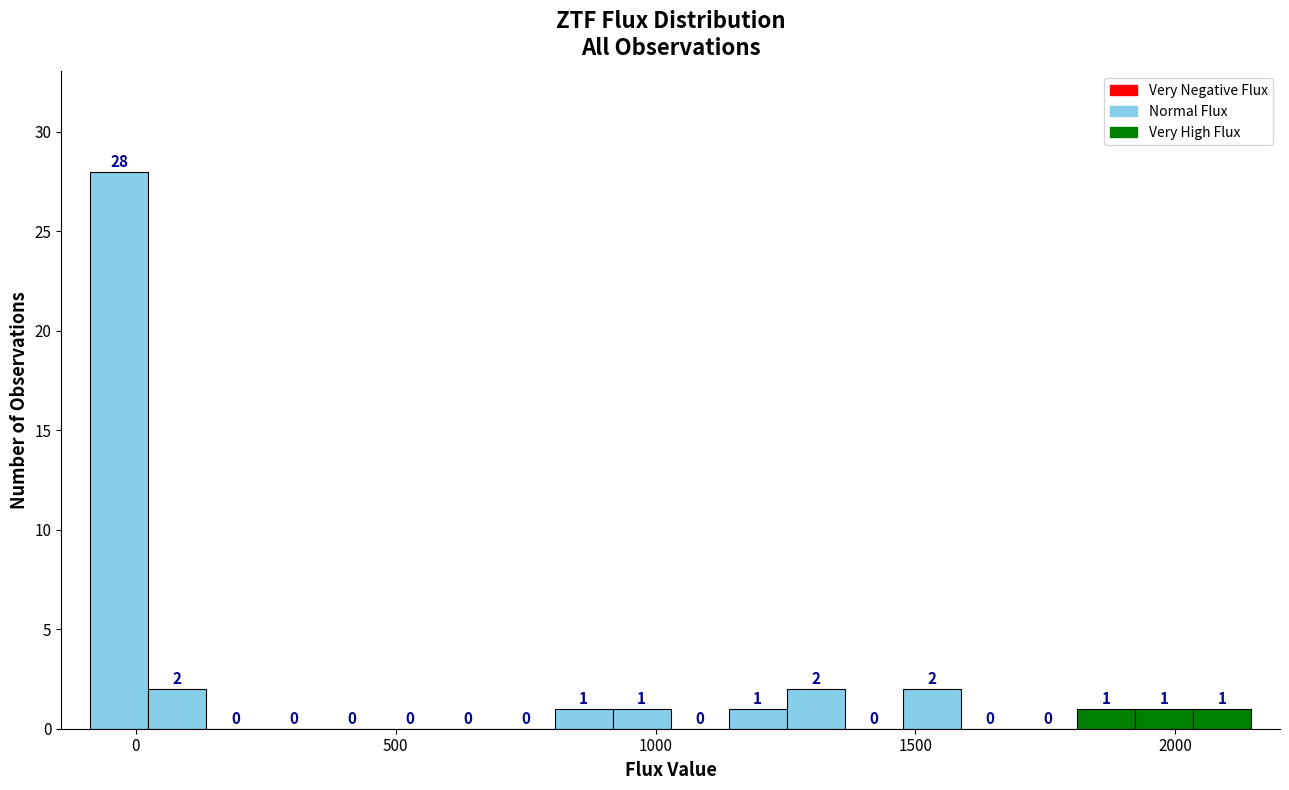

Read against the x-axis, roughly where is the centre of the tallest bar?

-50